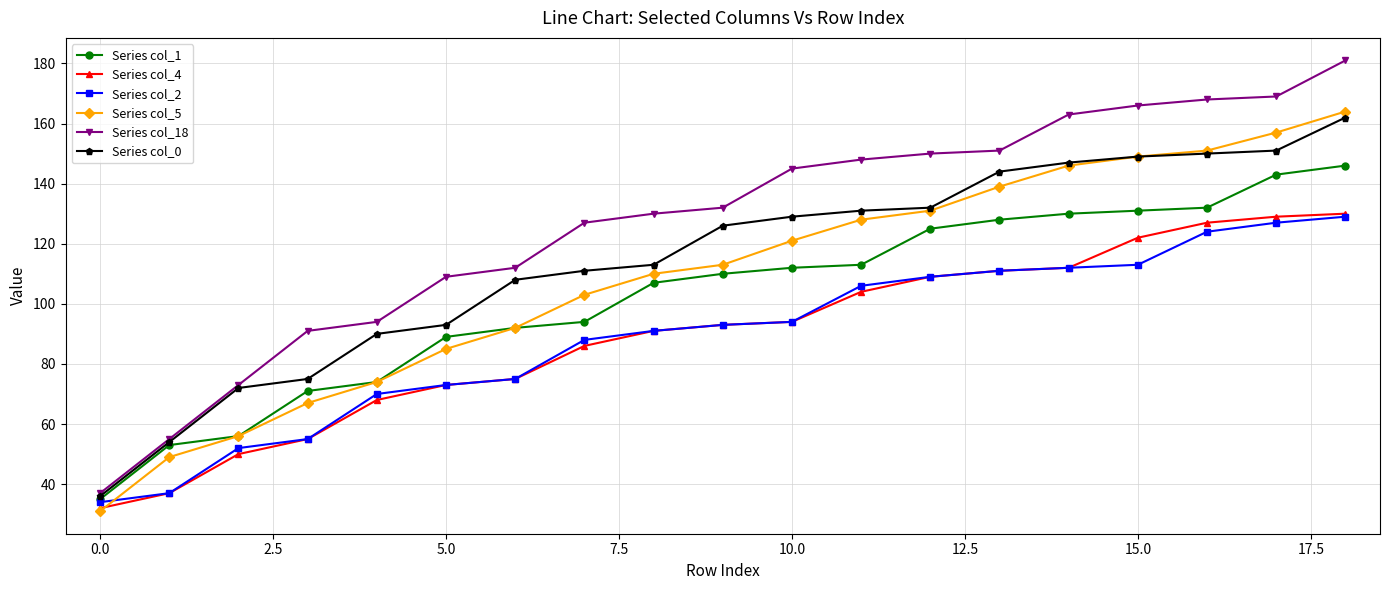

What is the lowest value of the Series col_0 series?

36